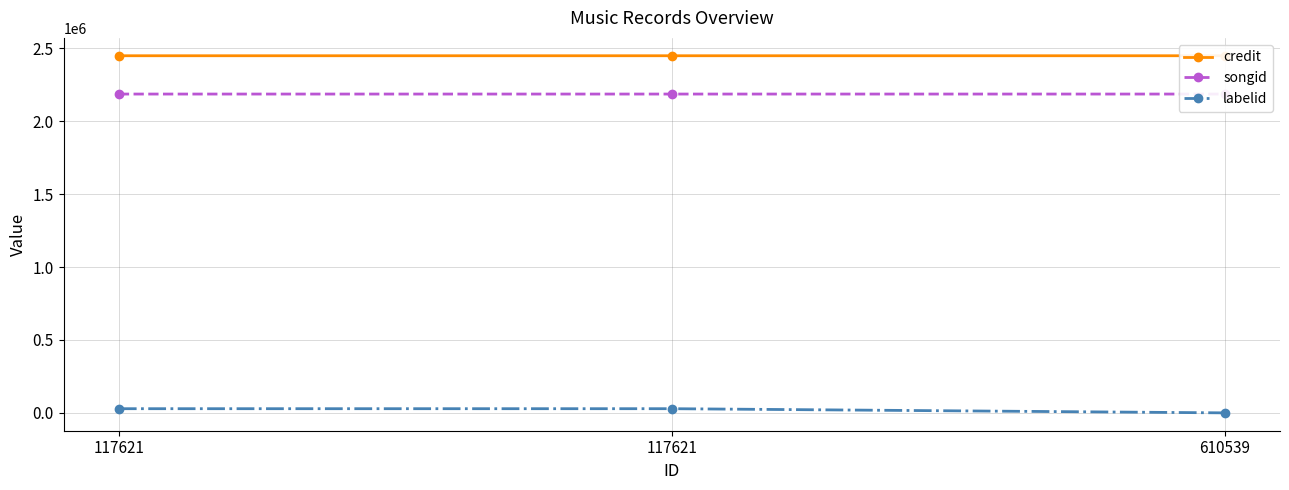

What is the approximate value of labelid at 117621?

28600